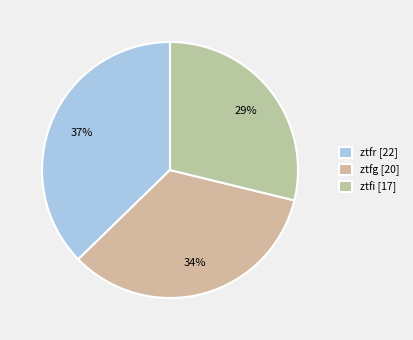

Count the number of slices in the pie.

3